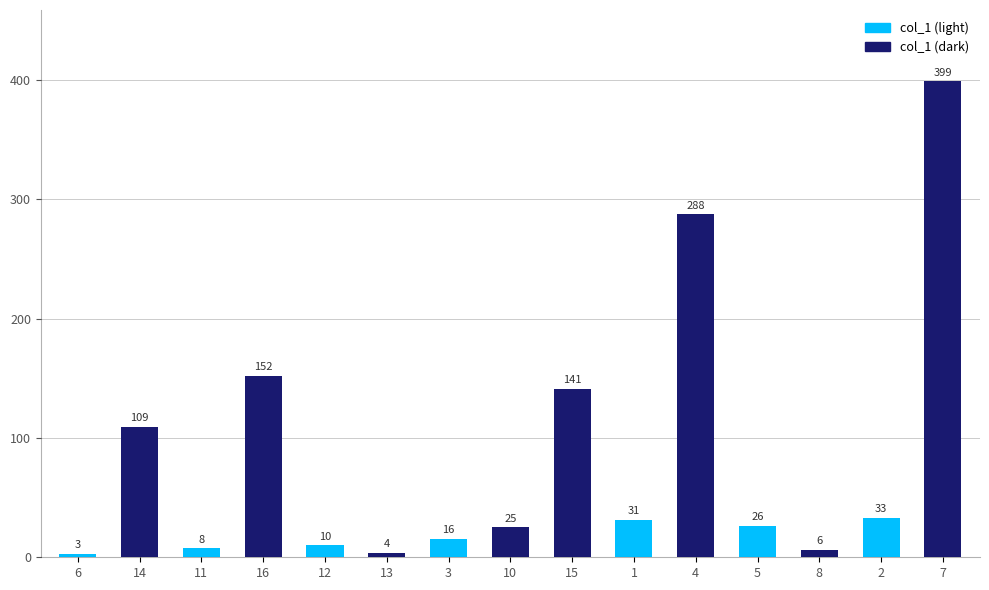

Reading left to right, extract all data points from this chart.

6=2.9	14=109.3	11=7.6	16=152.2	12=10.2	13=3.6	3=15.6	10=25.2	15=141.3	1=31.4	4=287.5	5=26.2	8=6.1	2=33.2	7=398.8